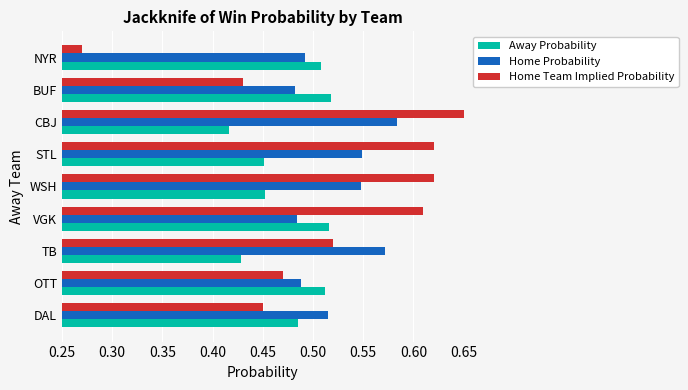

The Away Probability series shows 0.5 at DAL. True or false?

True